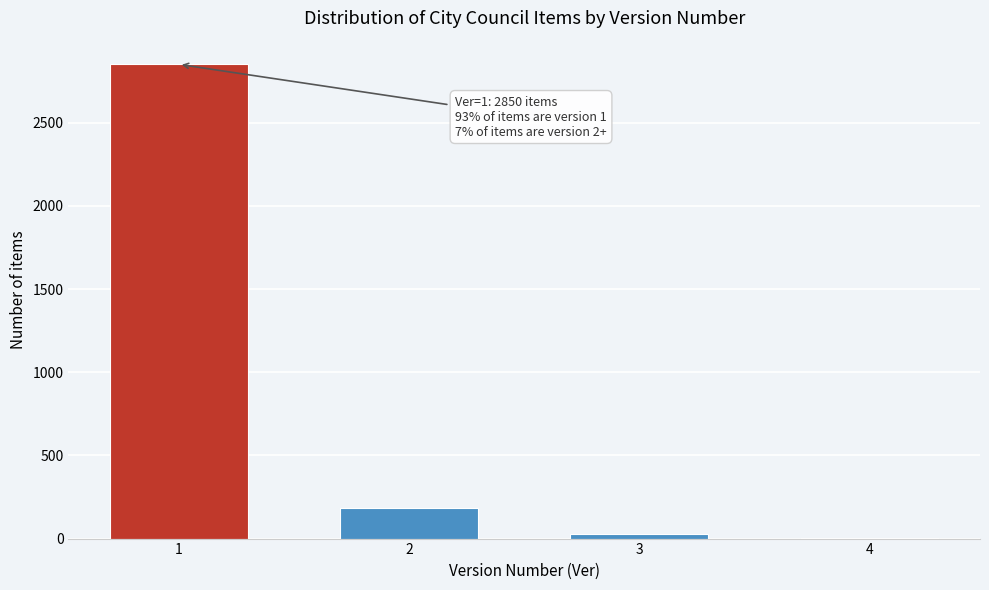

Reading left to right, list all the values displayed in this chart.

1=2850	2=185	3=30	4=6